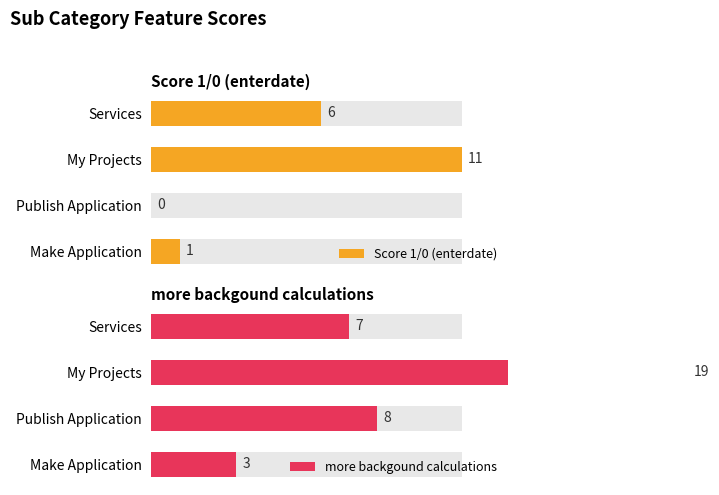

At which label does Score 1/0 (enterdate) reach its peak?

2